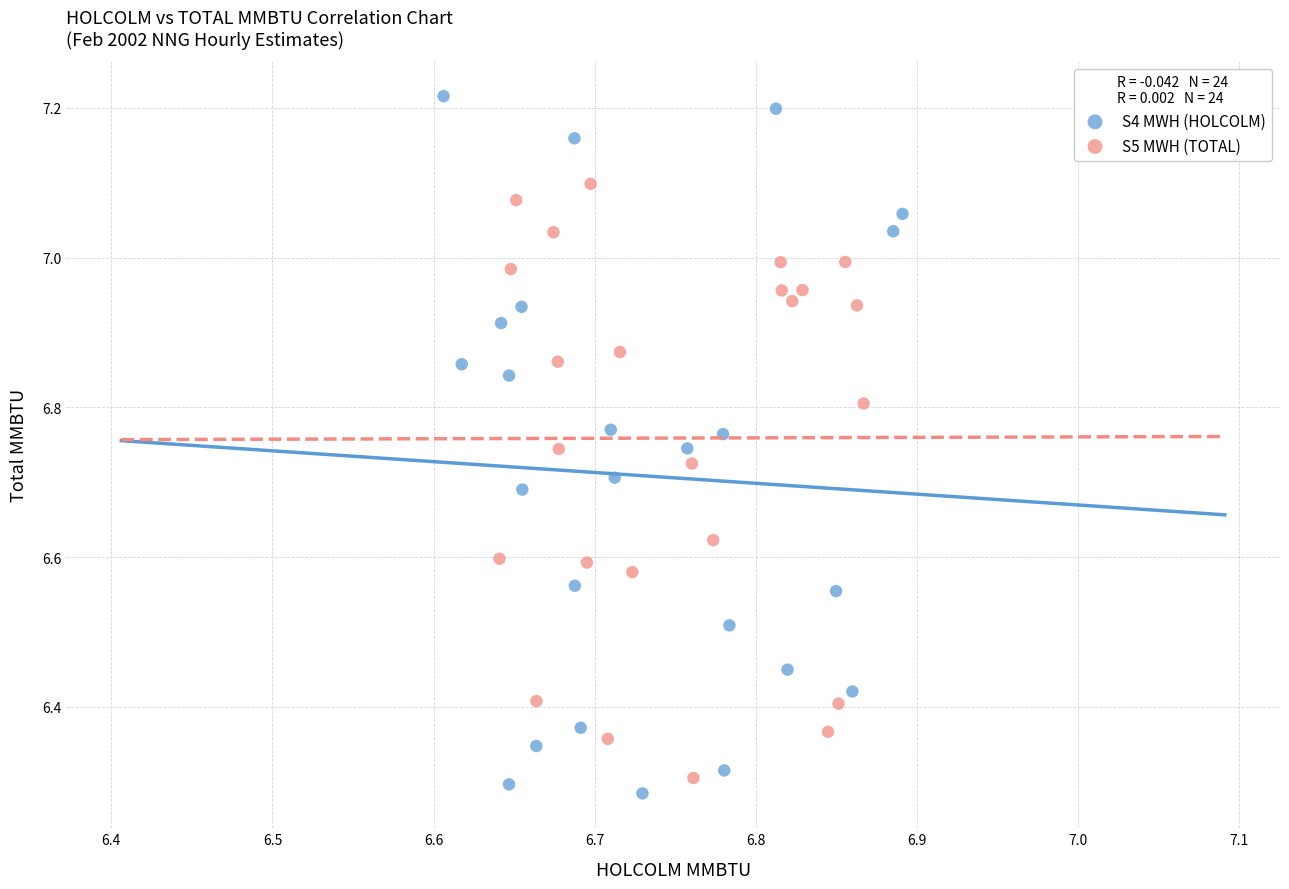

Which series contains the highest Y value?

S4 MWH (HOLCOLM)